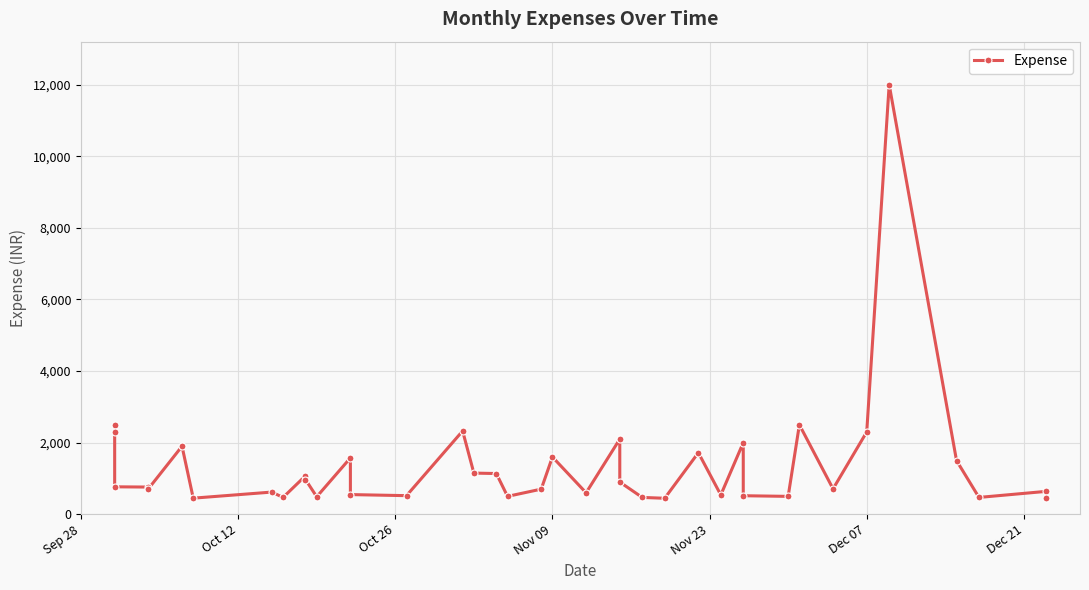

What is the difference between the maximum and second lowest values?

11550.0